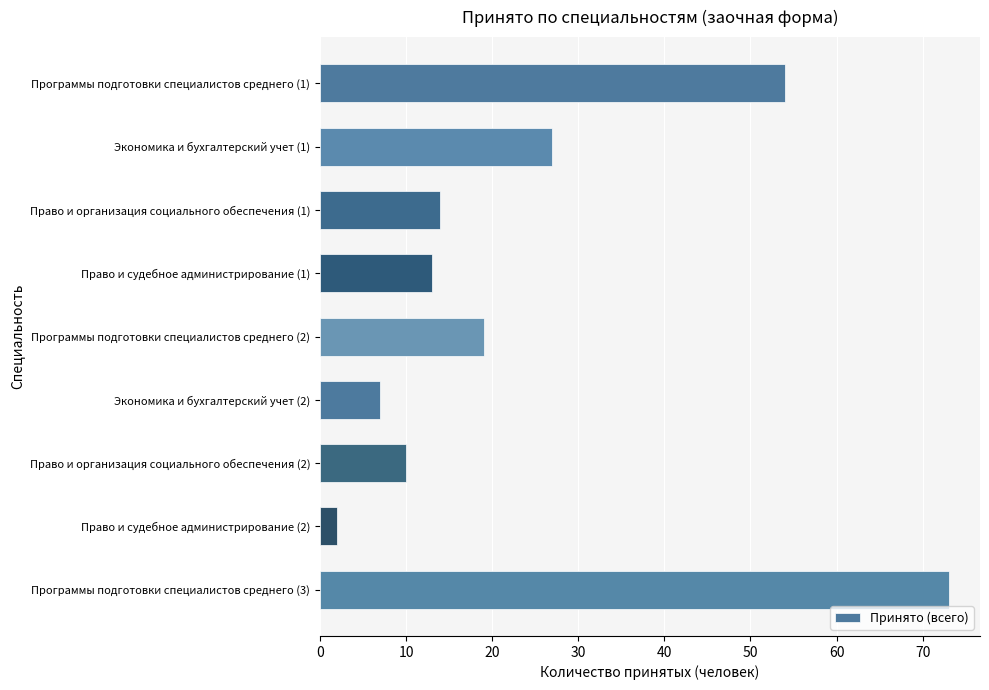

How many series are shown in this chart?

1